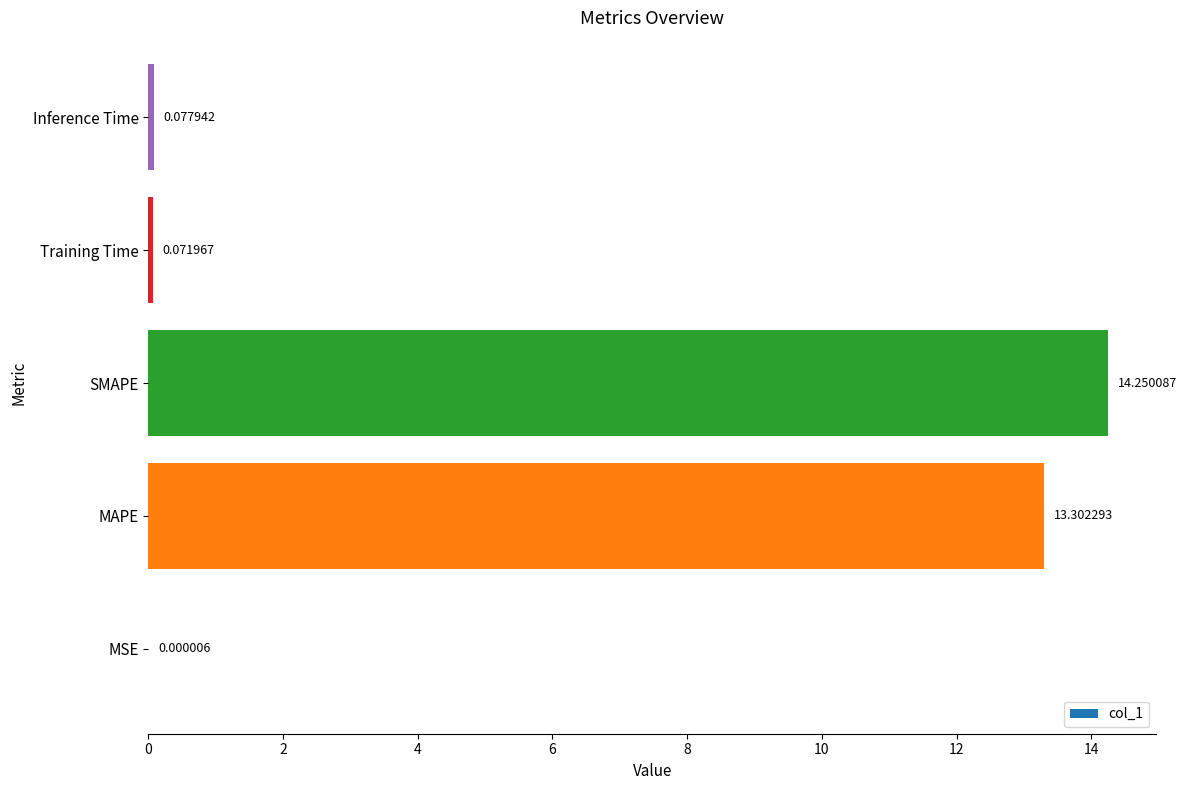

Which has a higher value, Inference Time or MSE?

Inference Time